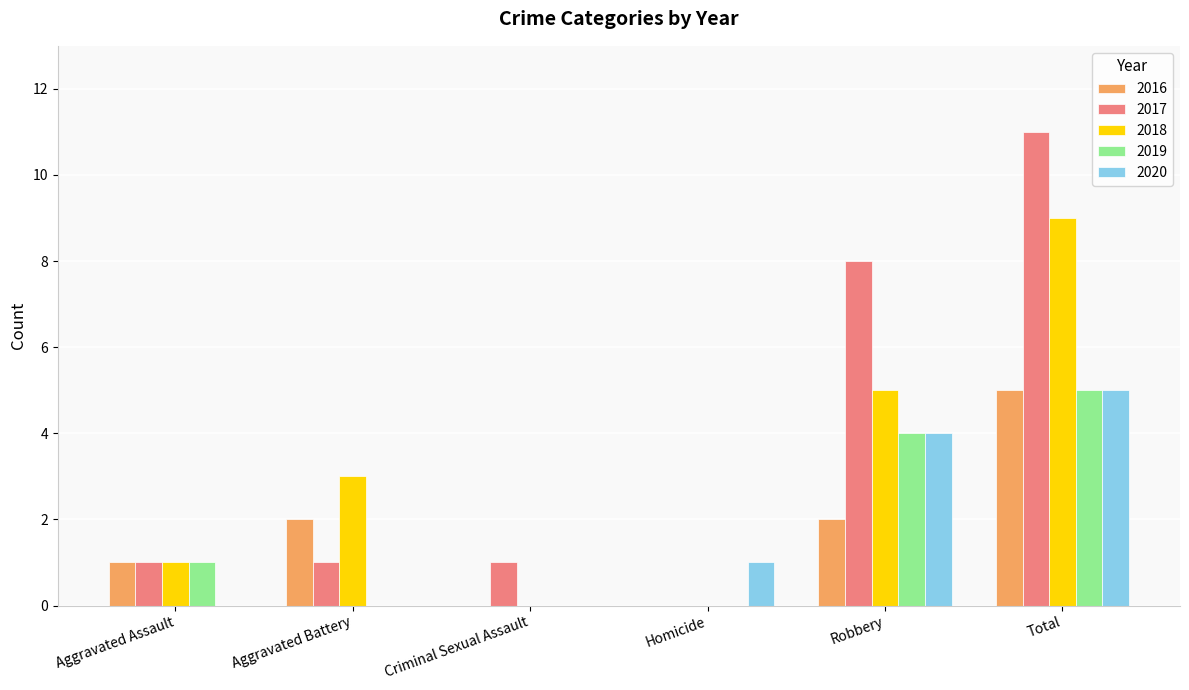

Reading left to right, extract all data points from this chart.

2016: Aggravated Assault=1	Aggravated Battery=2	Criminal Sexual Assault=0	Homicide=0	Robbery=2	Total=5
2017: Aggravated Assault=1	Aggravated Battery=1	Criminal Sexual Assault=1	Homicide=0	Robbery=8	Total=11
2018: Aggravated Assault=1	Aggravated Battery=3	Criminal Sexual Assault=0	Homicide=0	Robbery=5	Total=9
2019: Aggravated Assault=1	Aggravated Battery=0	Criminal Sexual Assault=0	Homicide=0	Robbery=4	Total=5
2020: Aggravated Assault=0	Aggravated Battery=0	Criminal Sexual Assault=0	Homicide=1	Robbery=4	Total=5